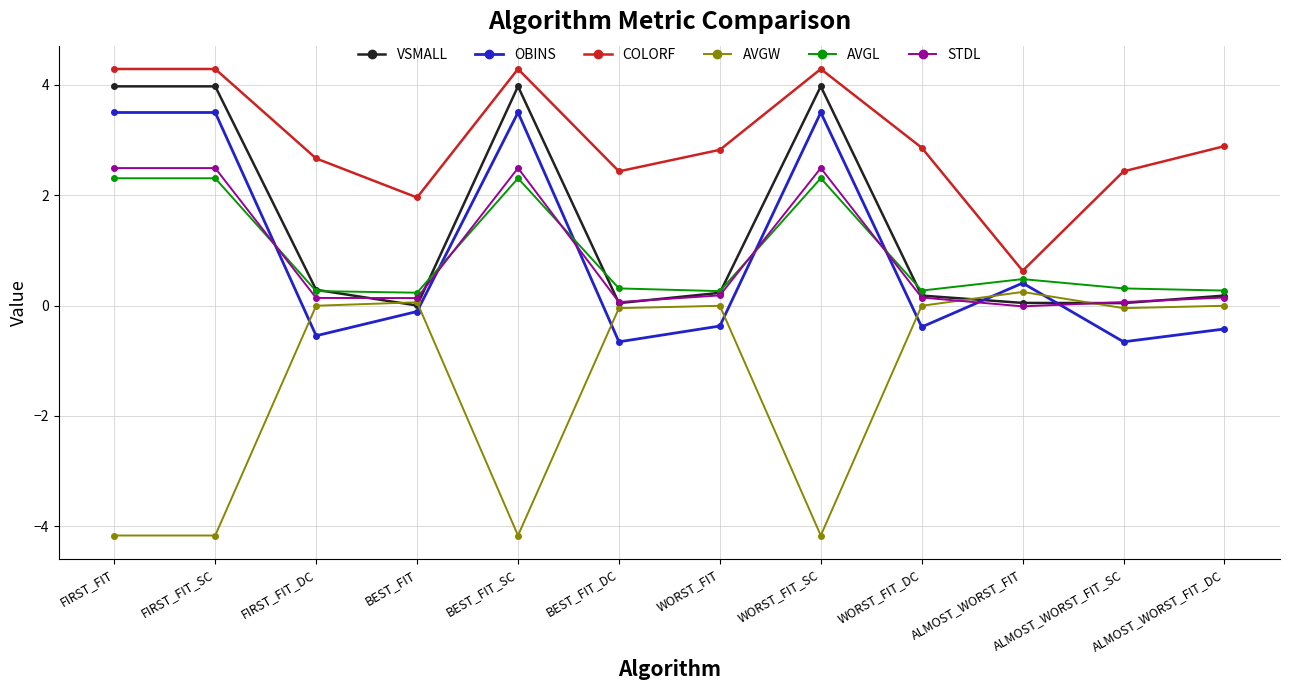

Which series has the largest total across all categories?

COLORF